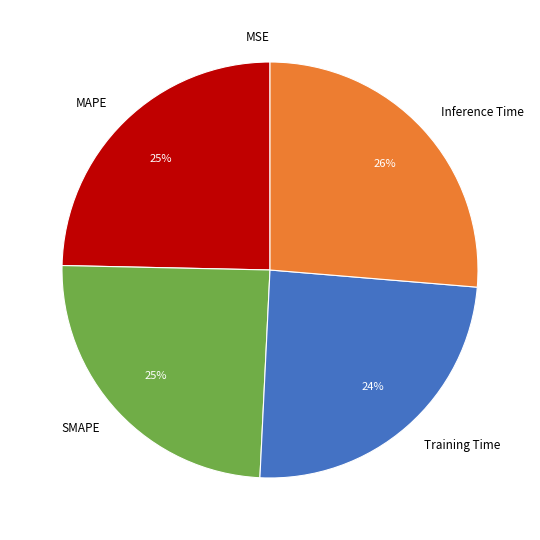

Which has a higher value, MAPE or Inference Time?

Inference Time